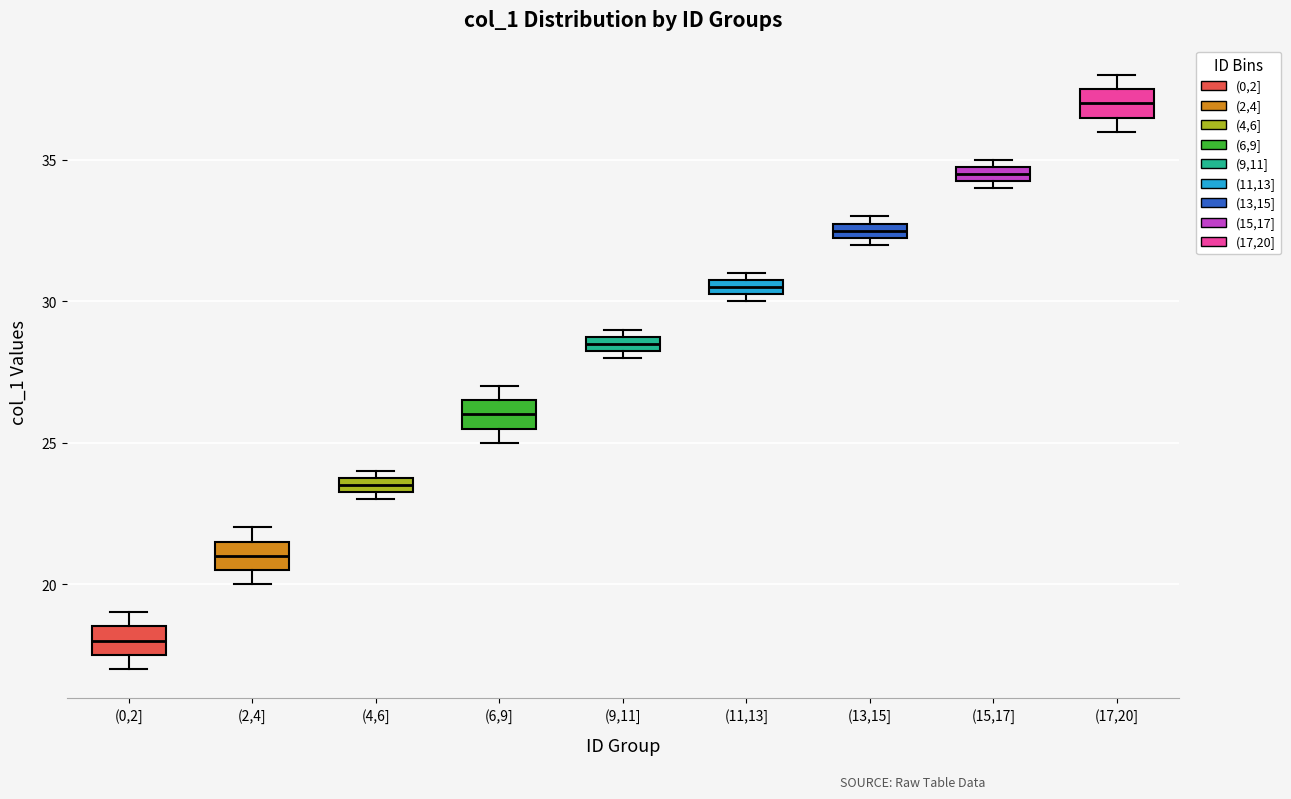

Where is the lower edge of the box for (6,9] on the y-axis? The values are not printed on the chart, so give them approximately, as read against the axis.

25.5